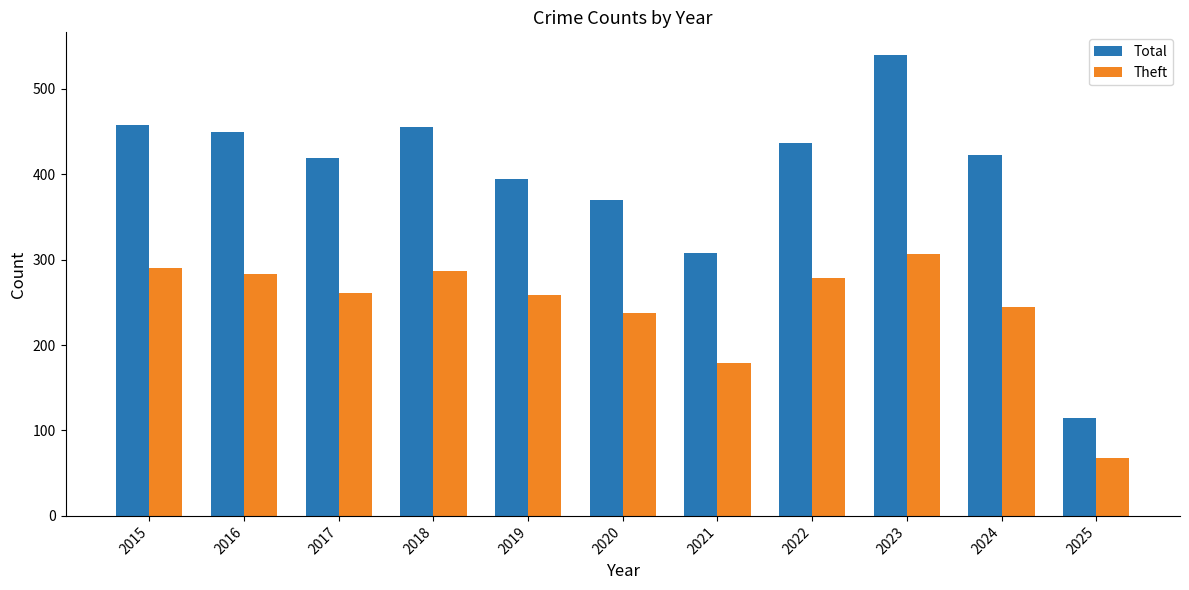

What is the spread (max minus min) of values at 2024?

178